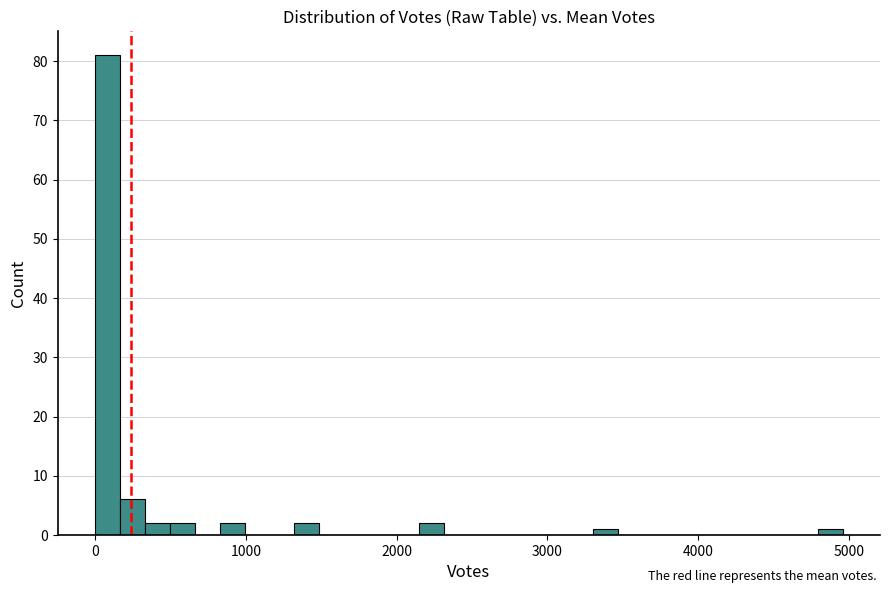

Read against the x-axis, roughly where is the centre of the tallest bar?

100